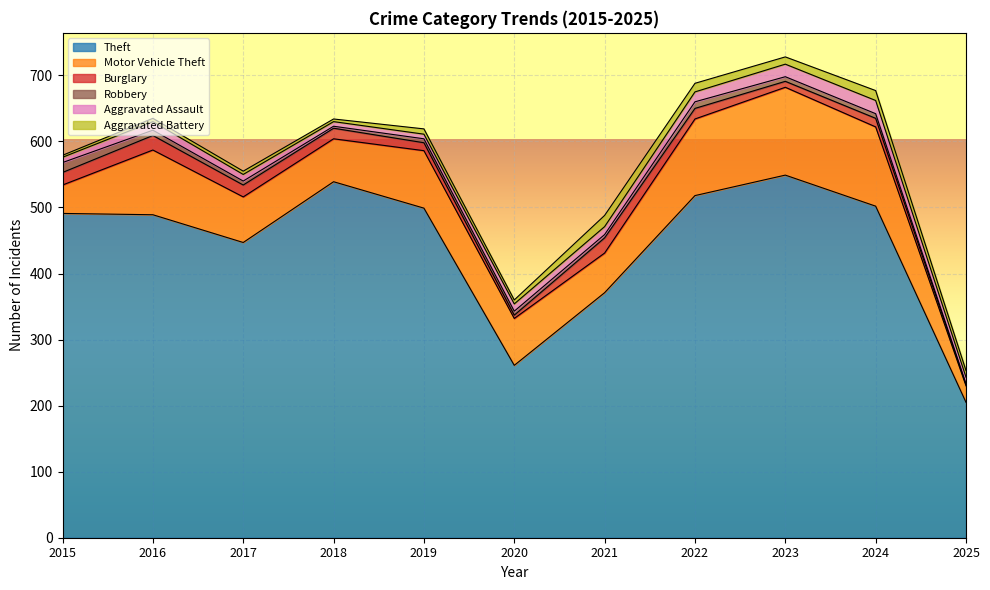

True or false: Burglary has more than 0 interior local peaks.

True